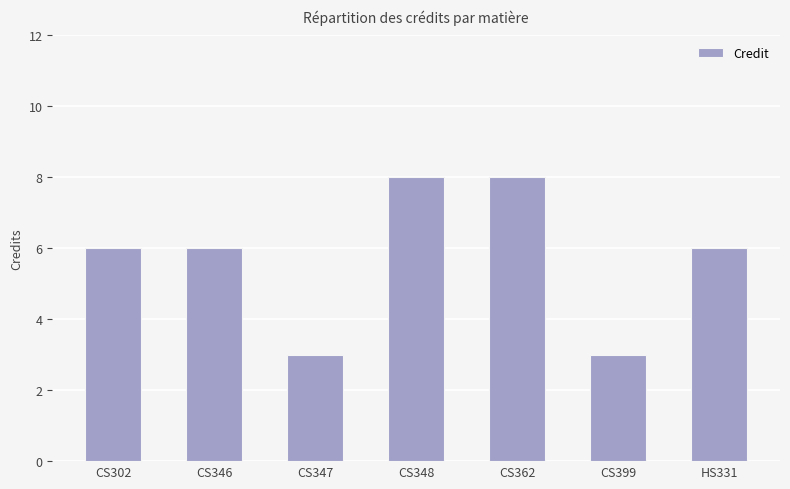

What is the ratio of the value at CS346 to the value at HS331?

1.0